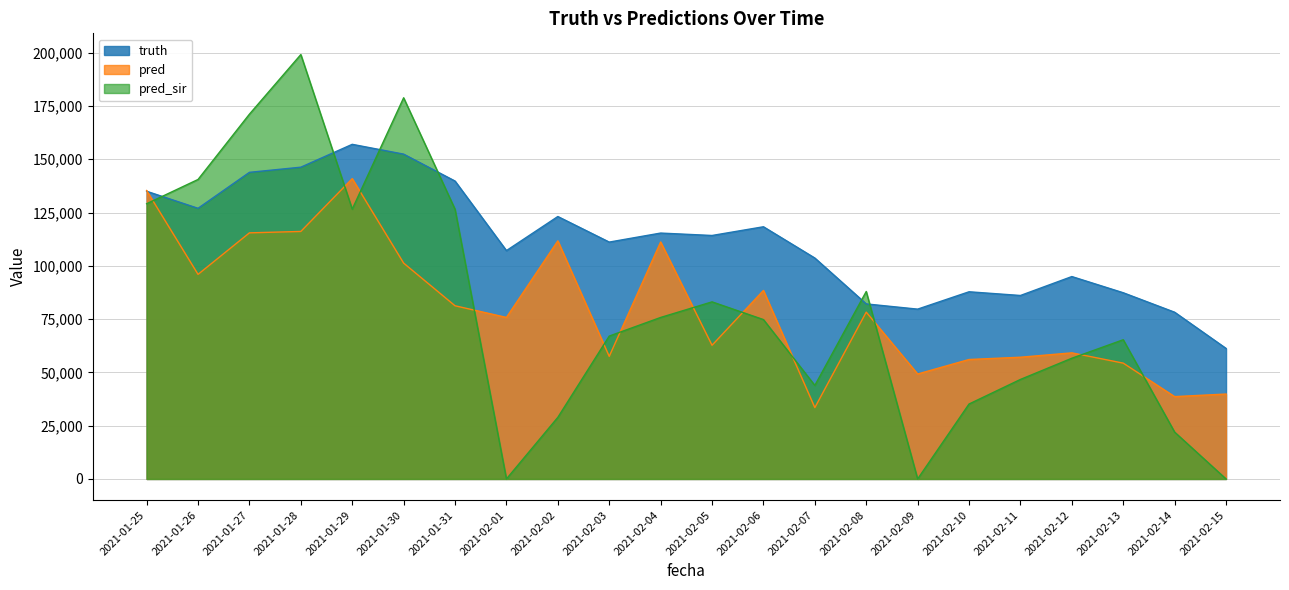

The pred series shows 87721.7 at 2021-02-12. True or false?

False